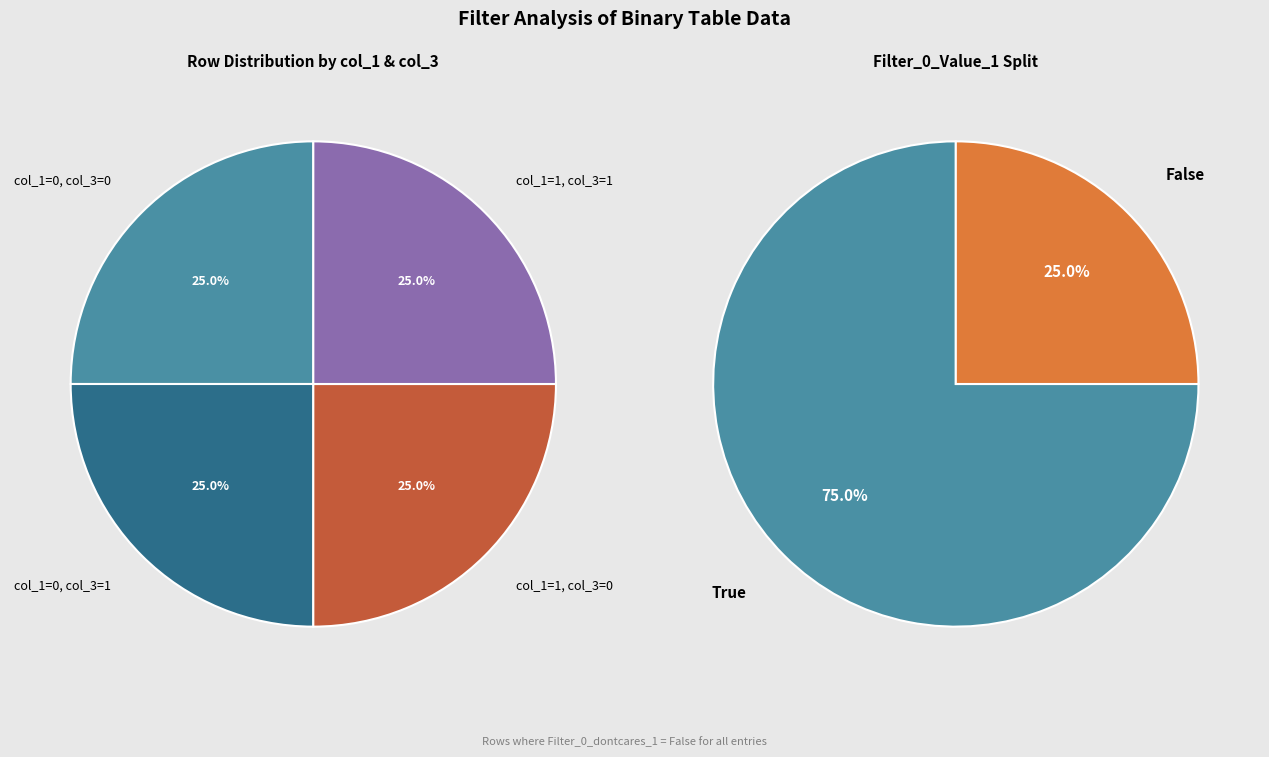

What percentage is the Filter_0_Value_1 True slice, to the nearest percent?

75%